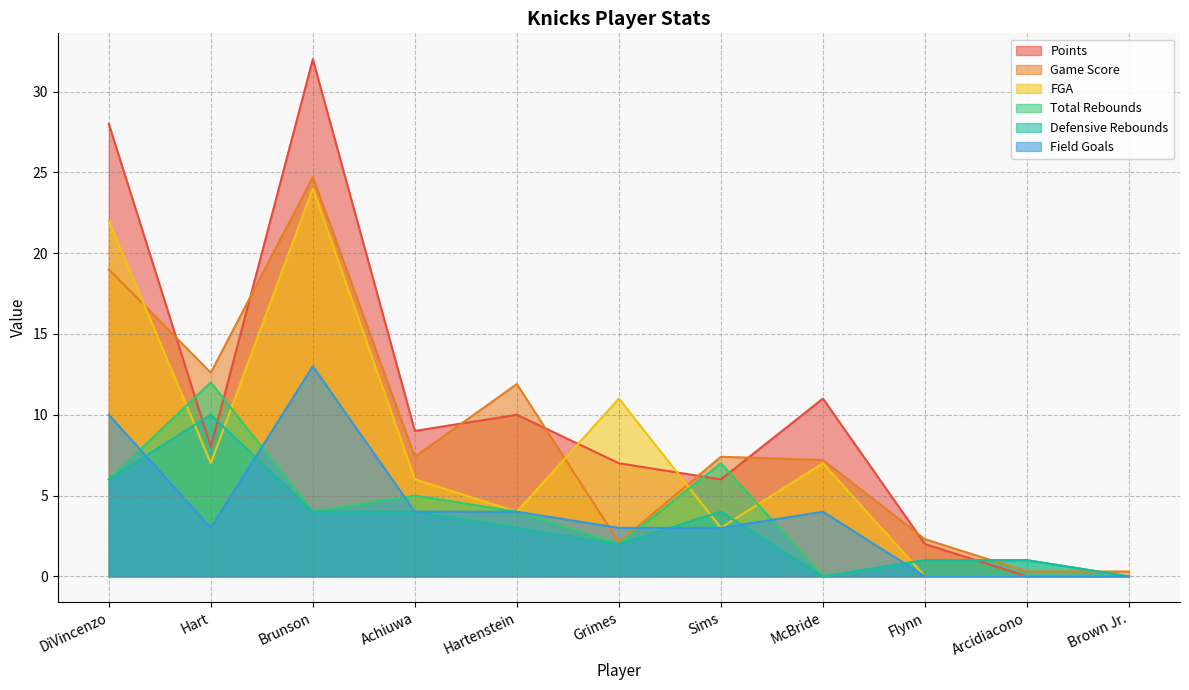

Which series has the largest total across all categories?

Points